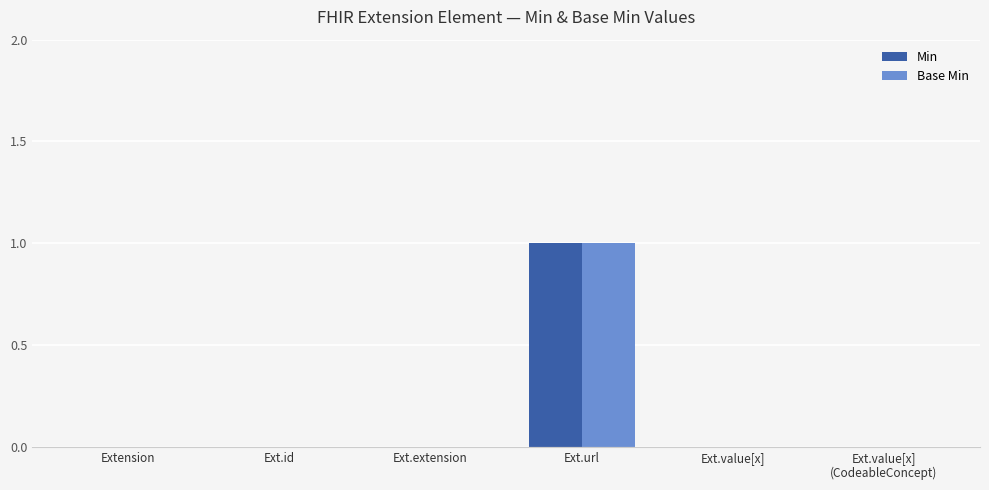

Is it true that Min equals -1 at Extension?

False